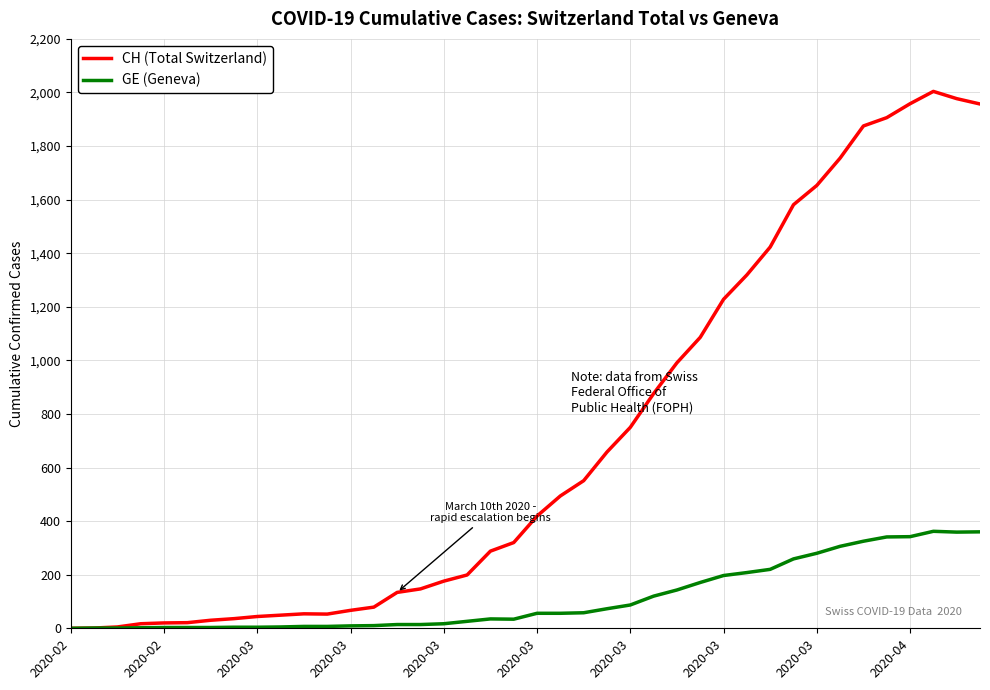

Which series has the largest total across all categories?

CH (Total Switzerland)